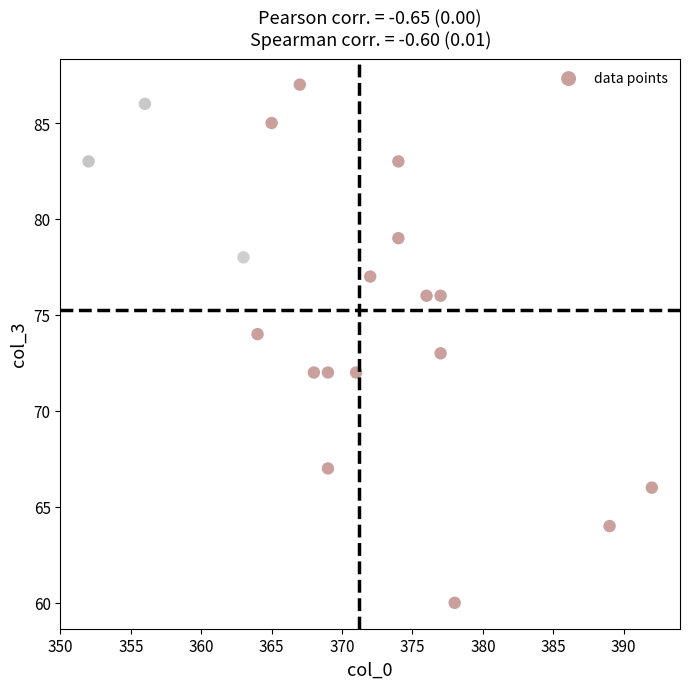

What is the range of Y values (max minus min)?

27